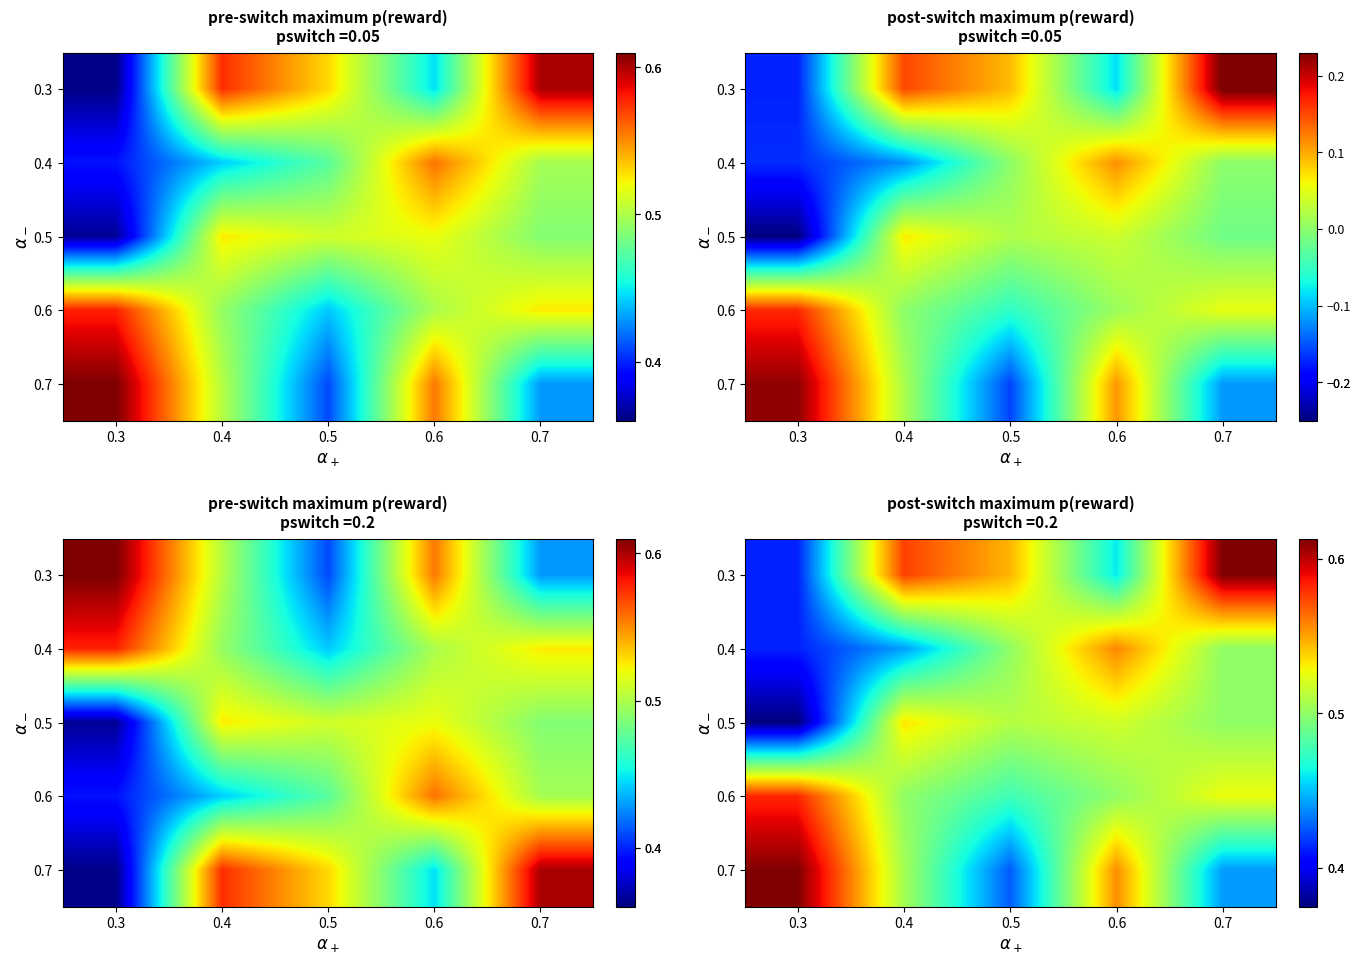

What is the difference between the second highest and minimum values in the 0.3 series?

0.2